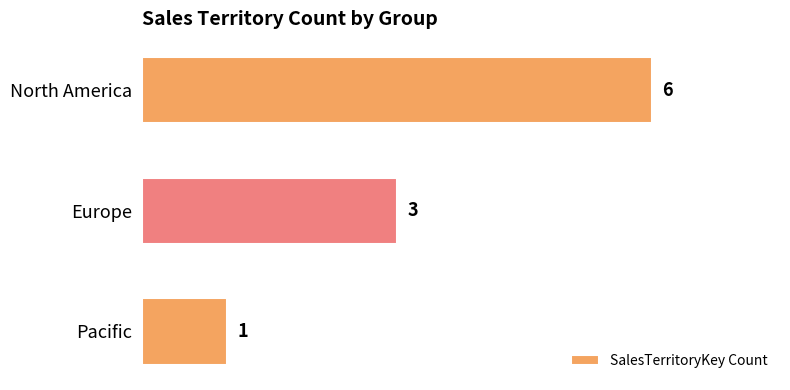

What is the change in value from North America to Pacific?

-5